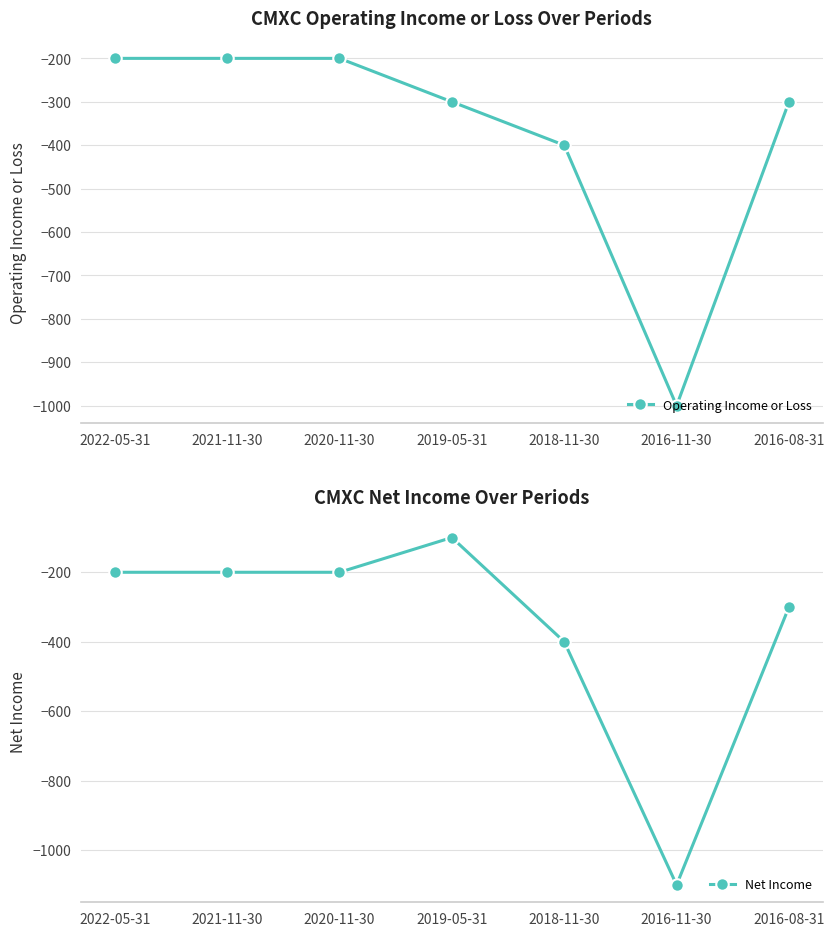

How many interior local valleys does the Net Income series have?

1